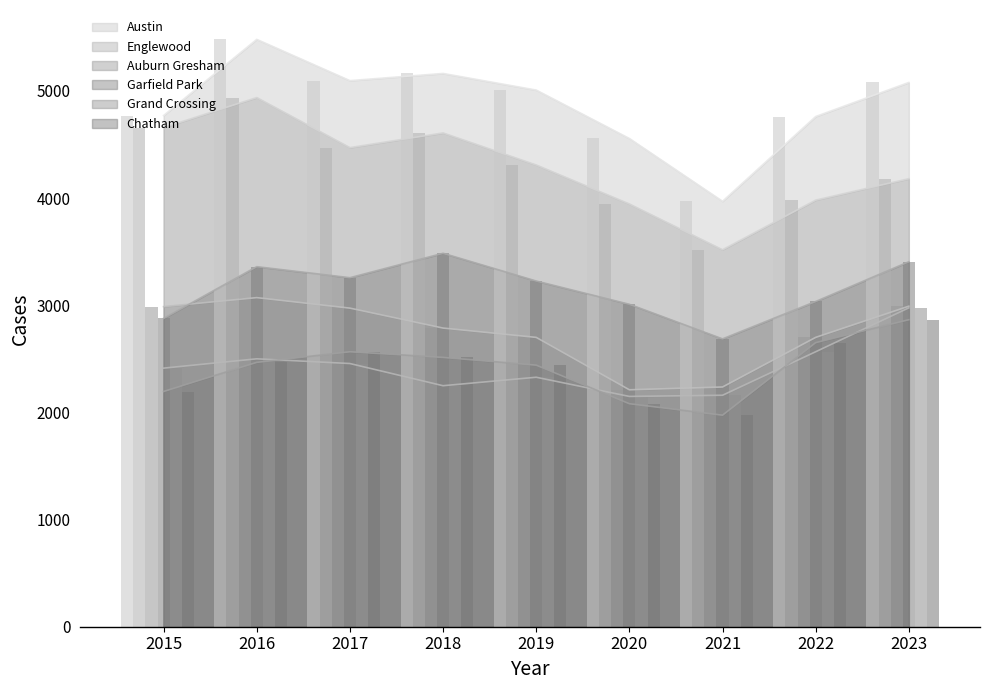

Between 2015 and 2022, which series saw the biggest shift?

Englewood